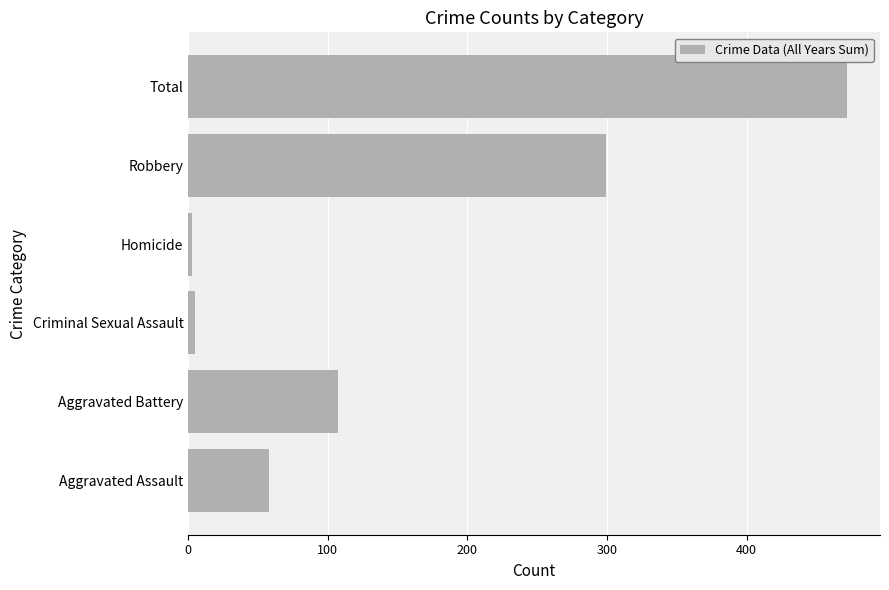

At which label is the value closest to 237?

Robbery